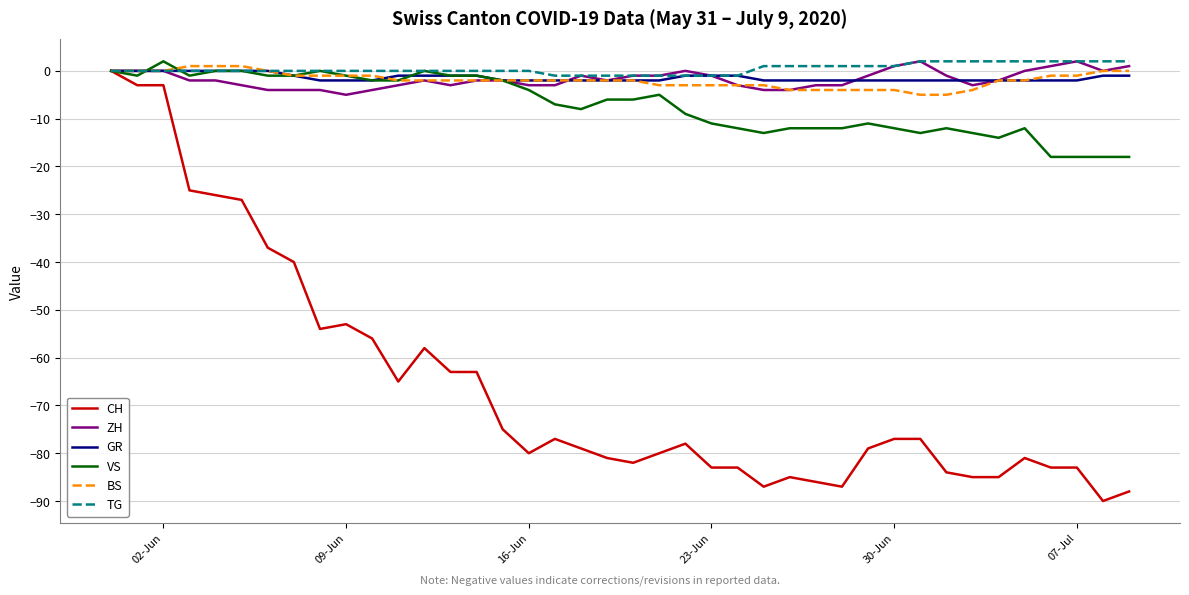

True or false: VS has more than 1 points higher than both neighbors.

True